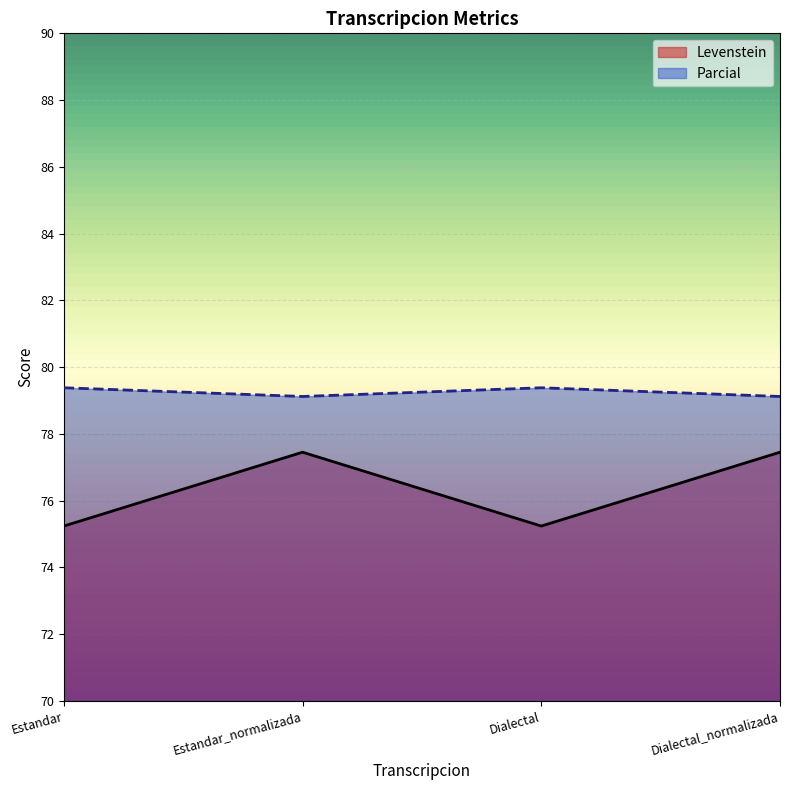

True or false: Parcial has a value of 43.7 at Dialectal_normalizada.

False